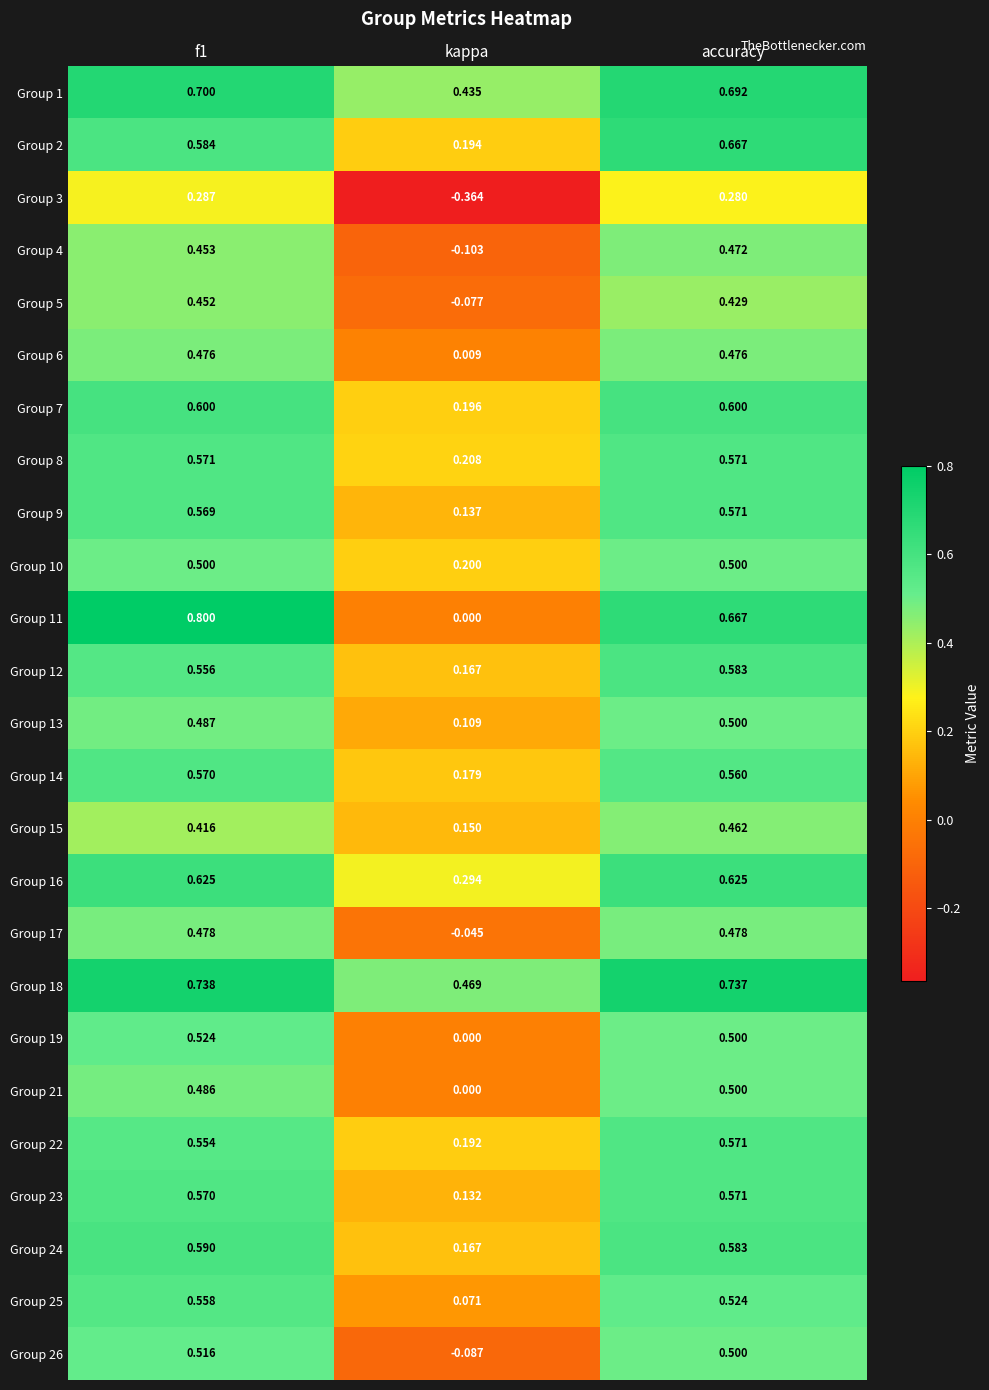

What is the greatest value displayed?

0.8